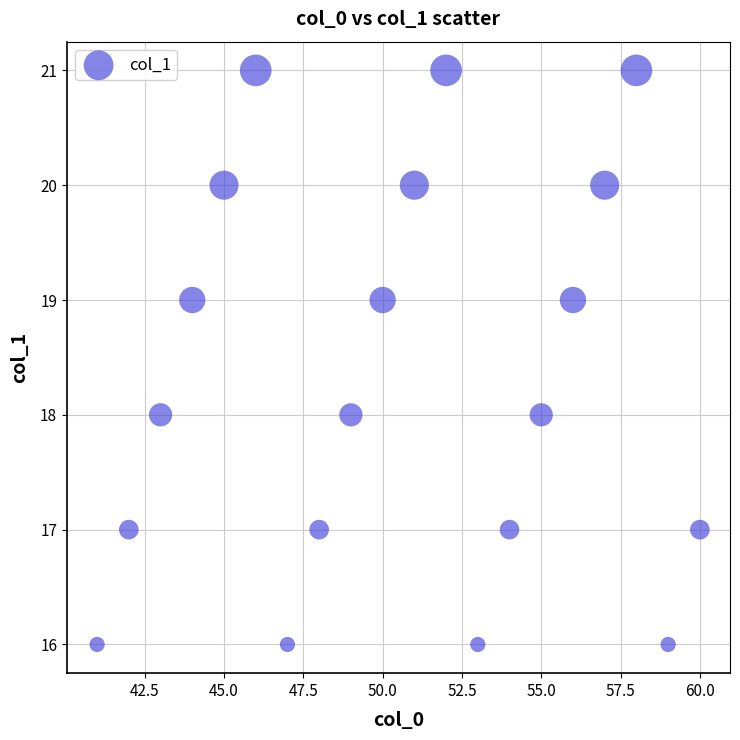

What is the range of Y values (max minus min)?

5